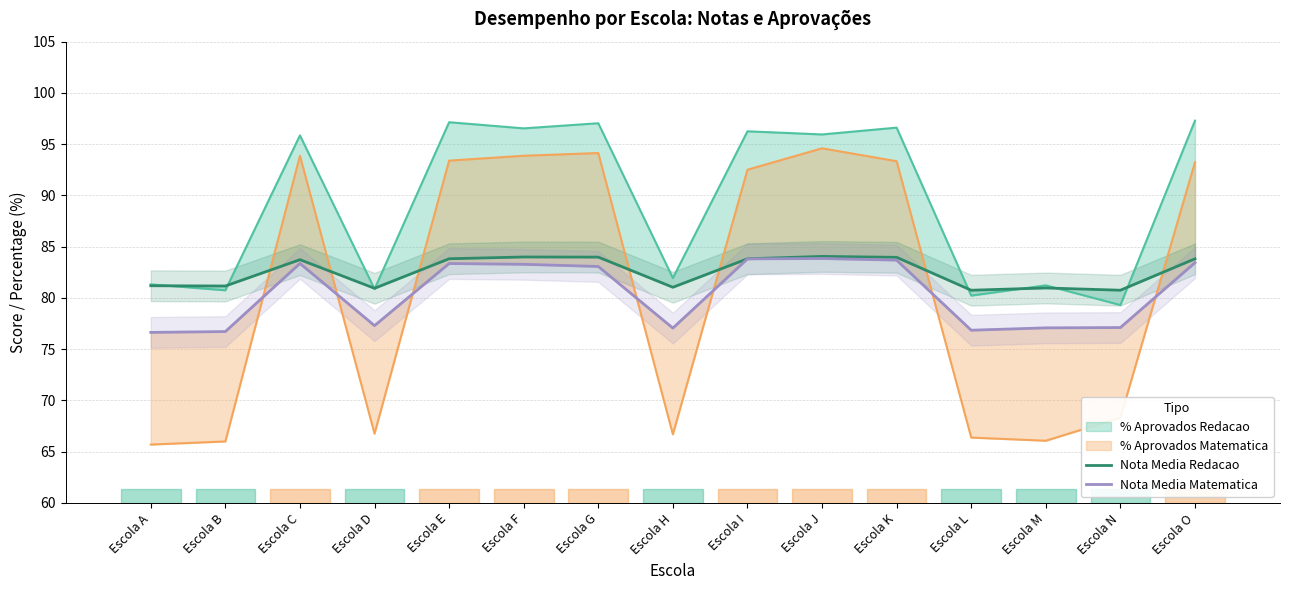

What is the total value across all series at Escola F?

167.3